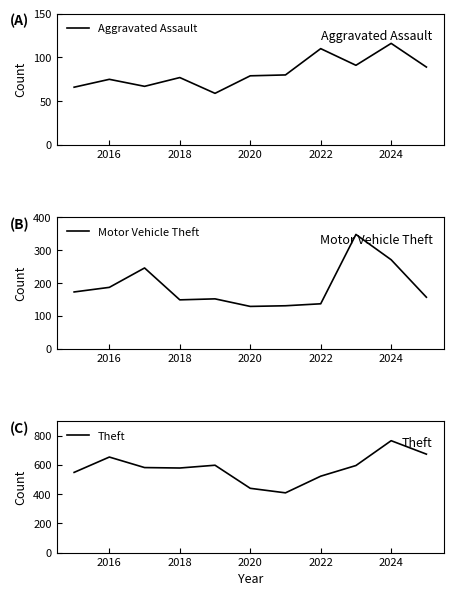

At how many categories does at least one series exceed 203?

11